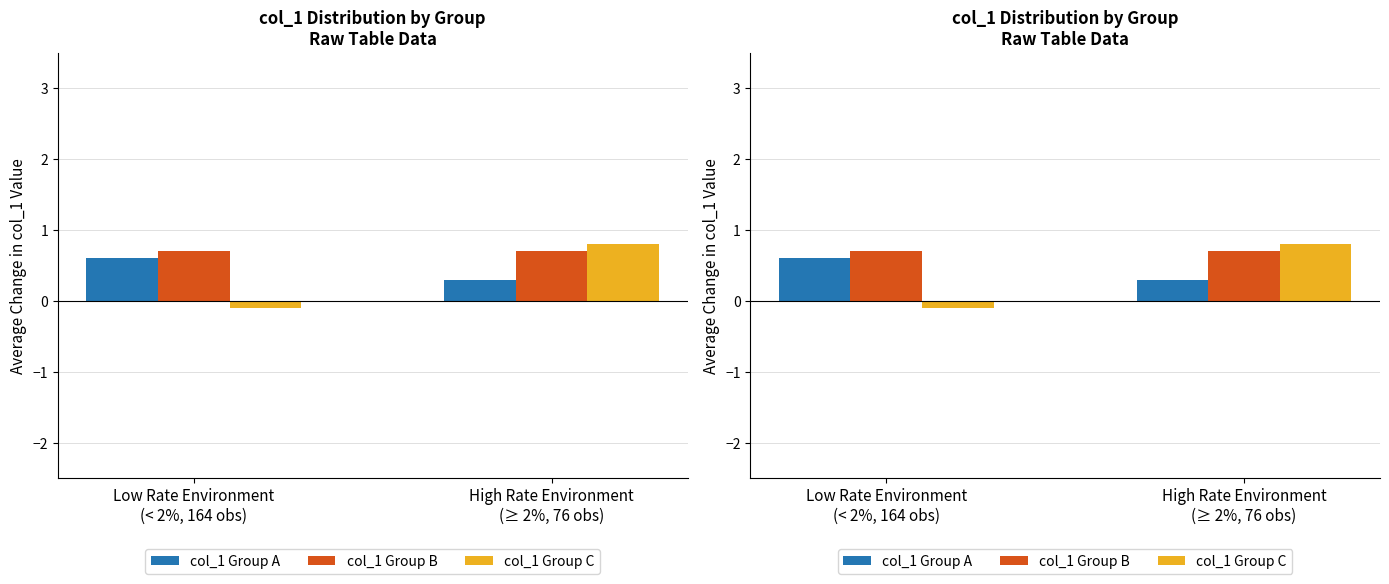

What is the label of the 1st bar from the left?

Low Rate Environment
(< 2%, 164 obs)